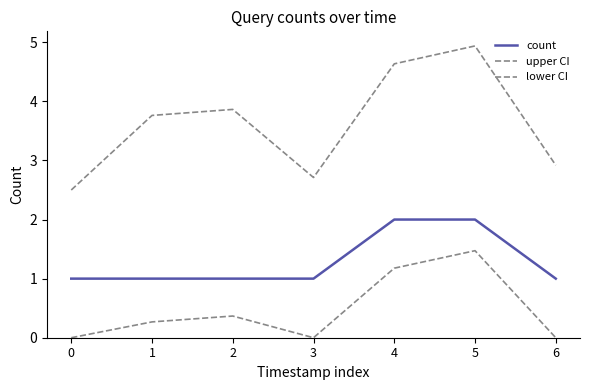

Does the chart have visible grid lines?

No